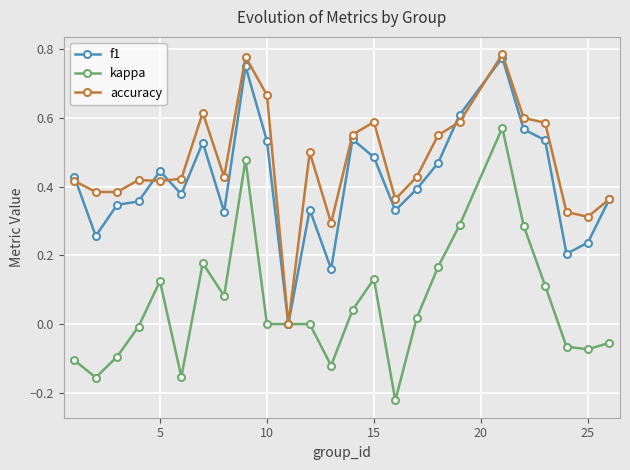

Which series has the largest total across all categories?

accuracy